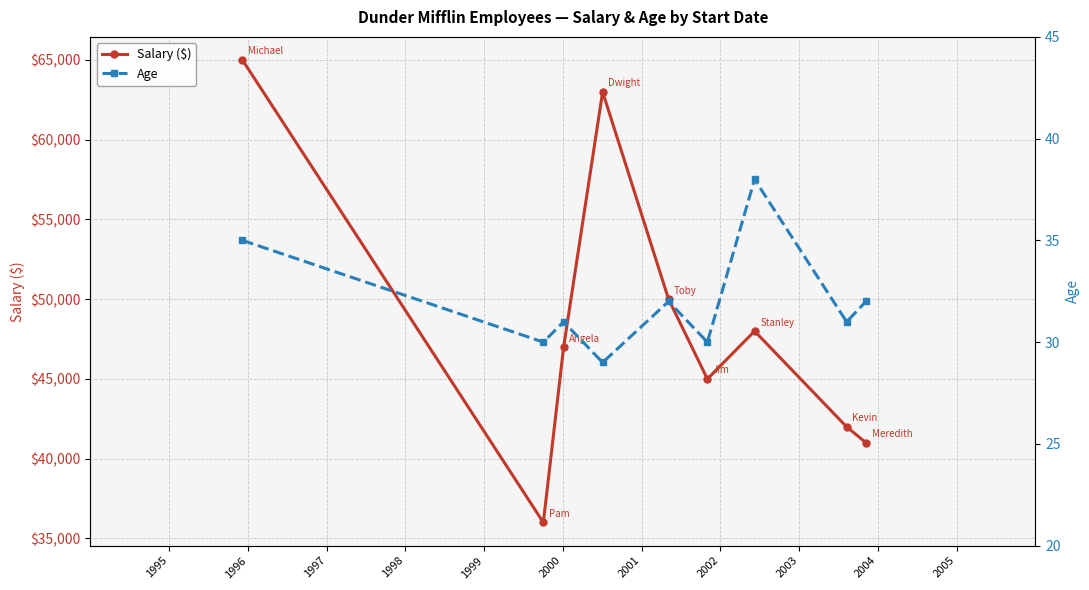

True or false: Age and Salary ($) cross at least once.

False